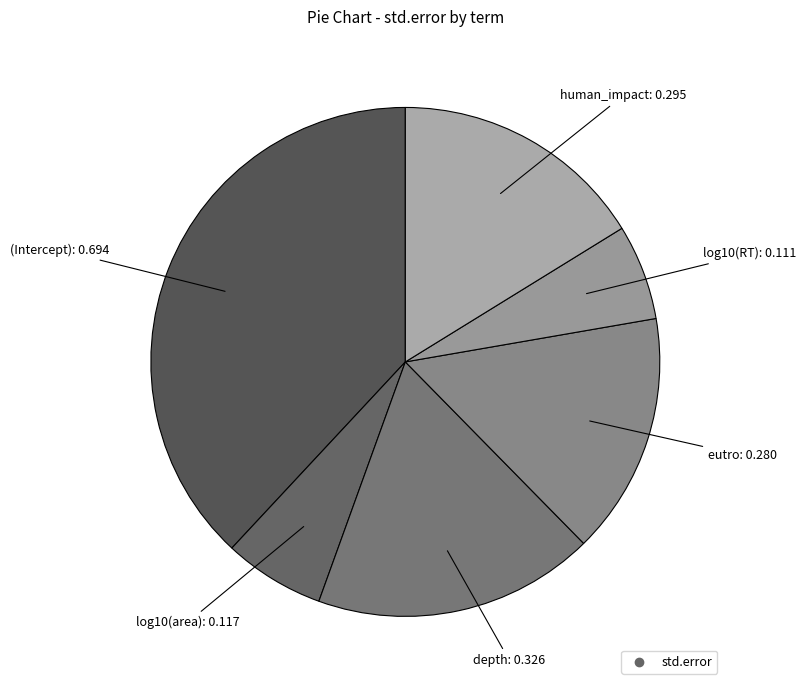

Is there any slice that represents more than half of the pie?

No